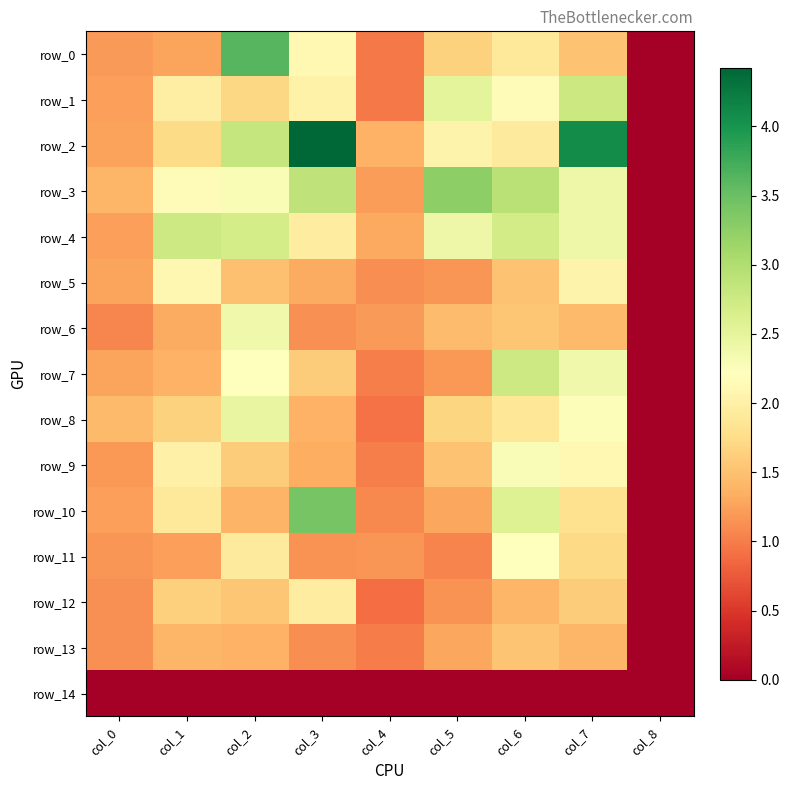

Is it true that row_6 equals 1.6 at col_3?

False